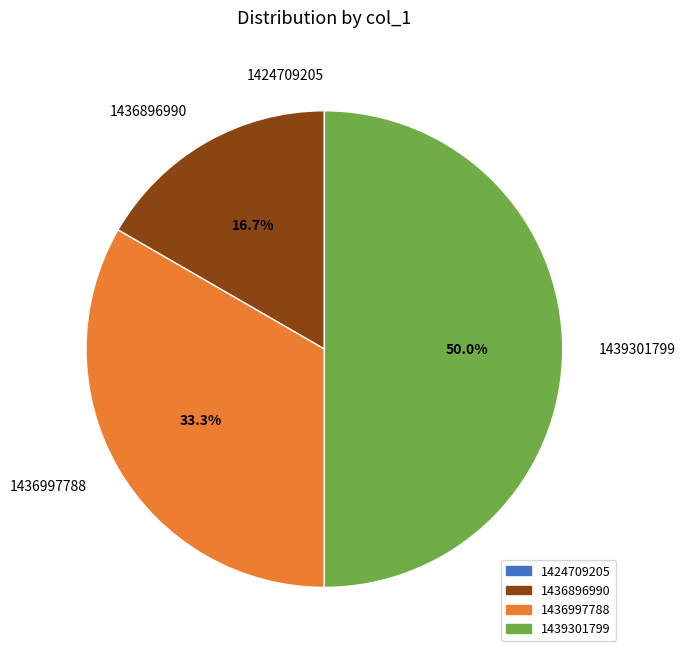

How much of the chart is everything except 1439301799?

50.0%